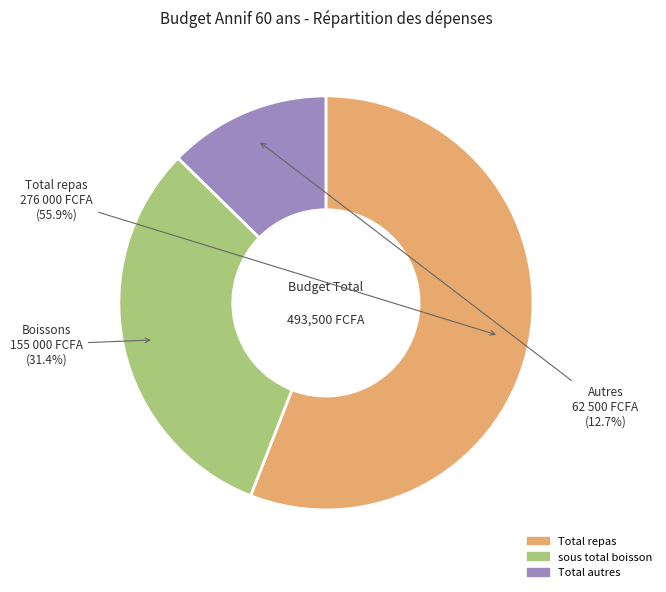

What is the ratio of the value at sous total boisson to the value at Total autres?

2.5